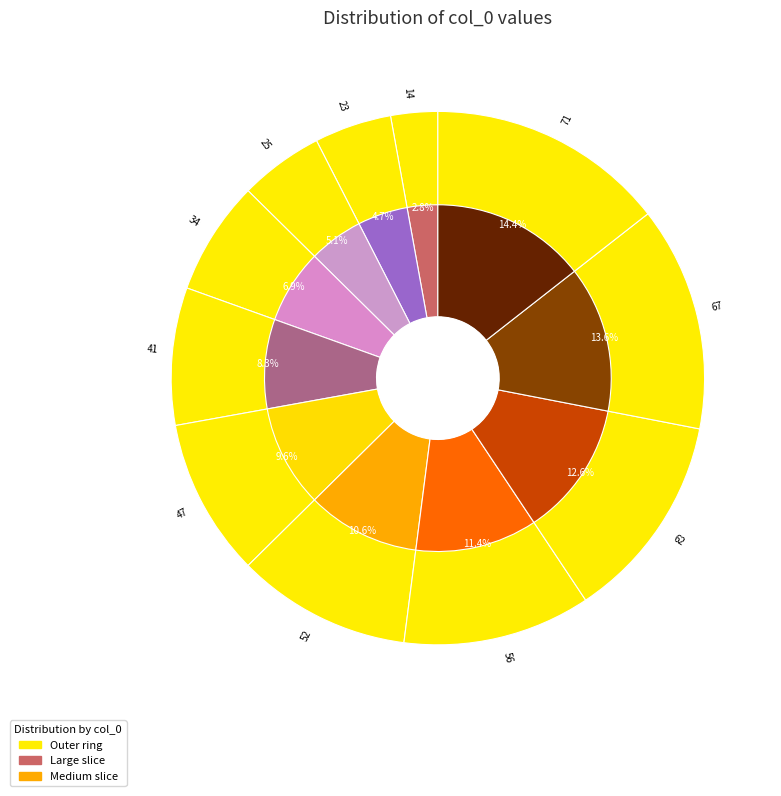

To the nearest percent, what portion does 23 represent?

5%